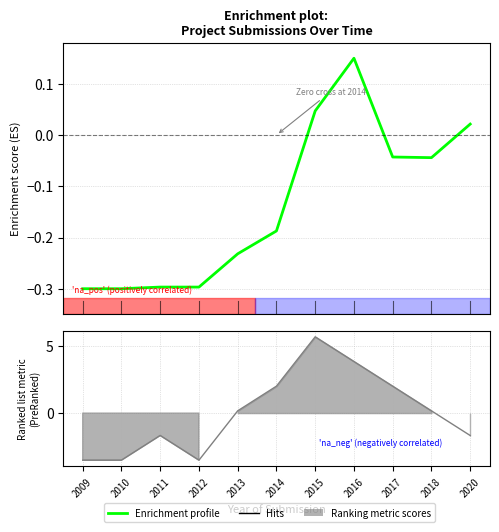

How many positive values are there?

3